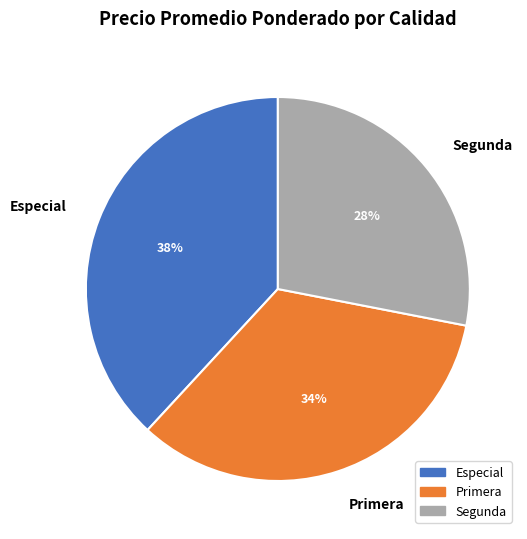

Approximately how many times larger is the value at Primera compared to Especial?

0.9